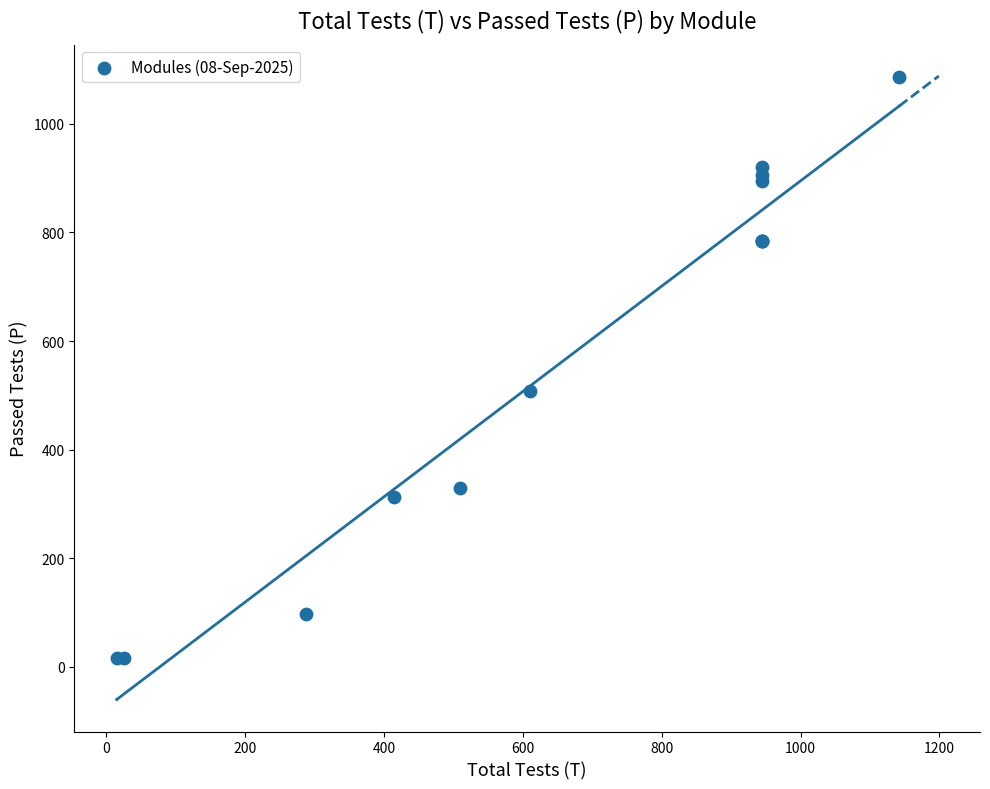

What Y value in the scatter plot is closest to 551?

508